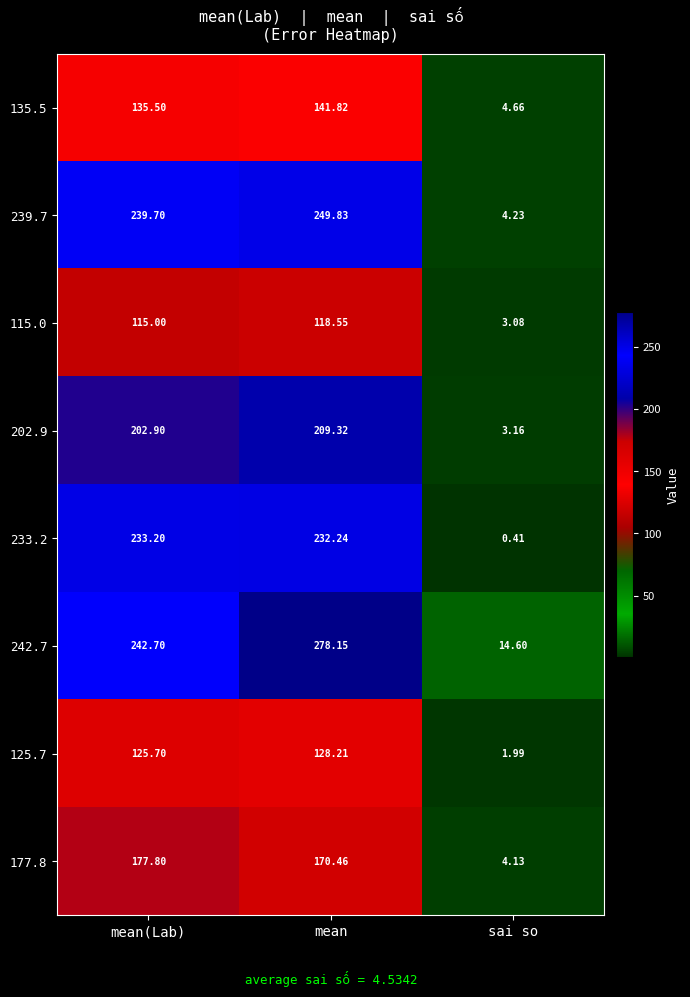

At which label does 239.7 reach its minimum?

sai so